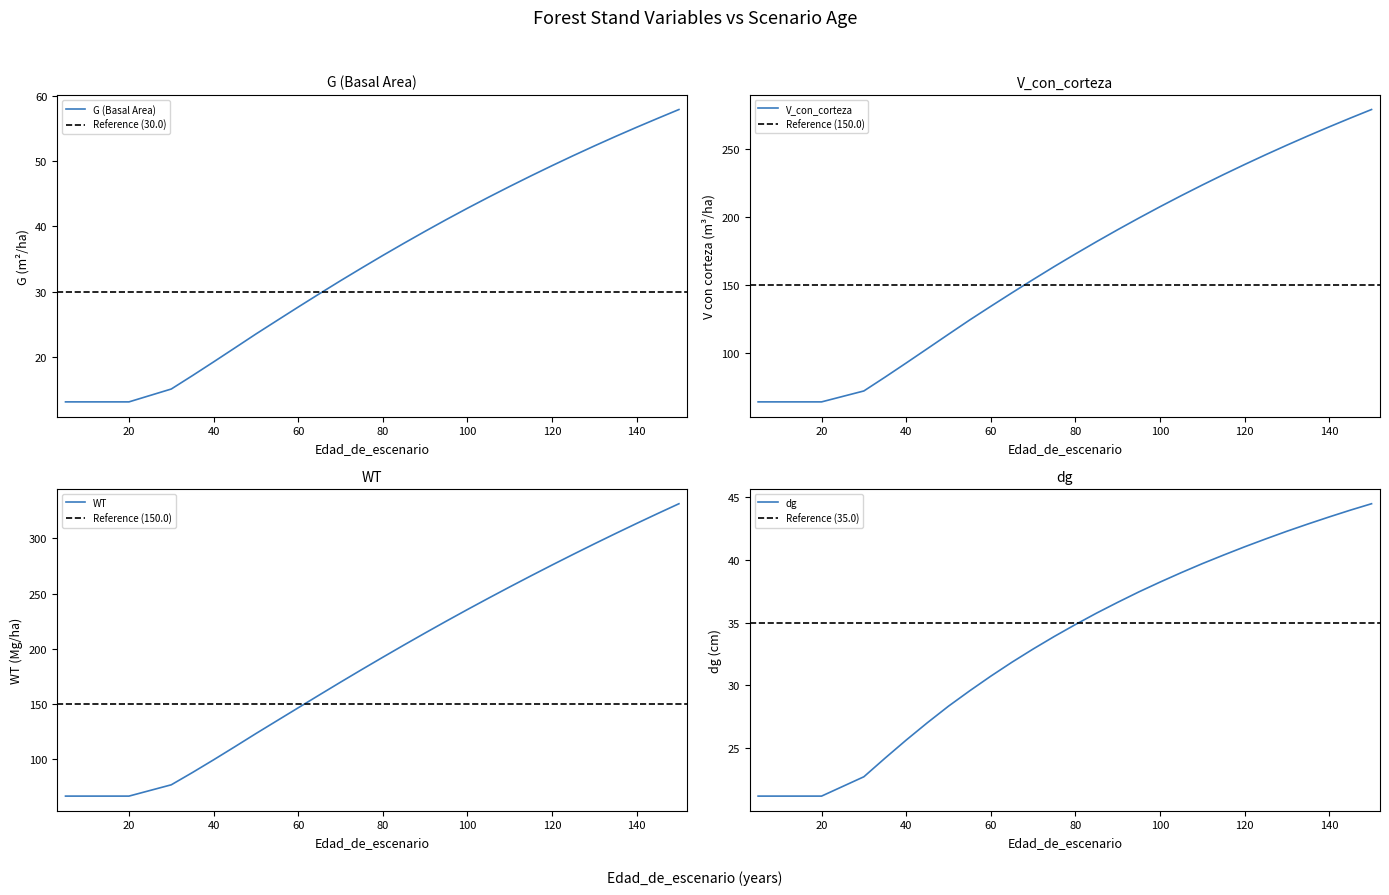

Does the chart have visible grid lines?

No